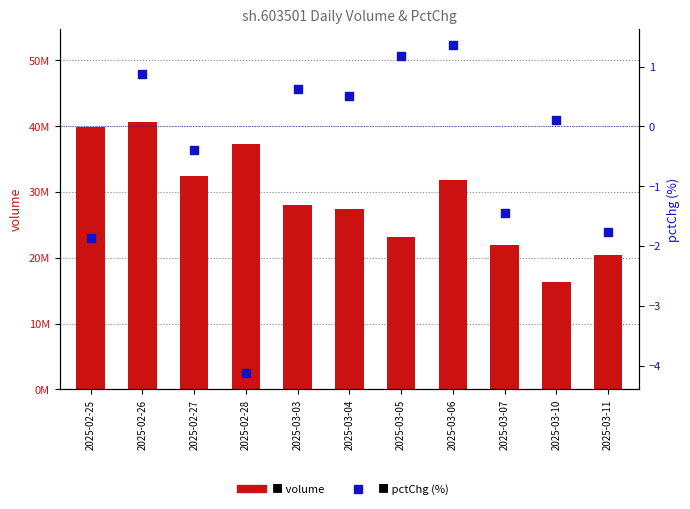

At how many categories does at least one series exceed 28839081?

5